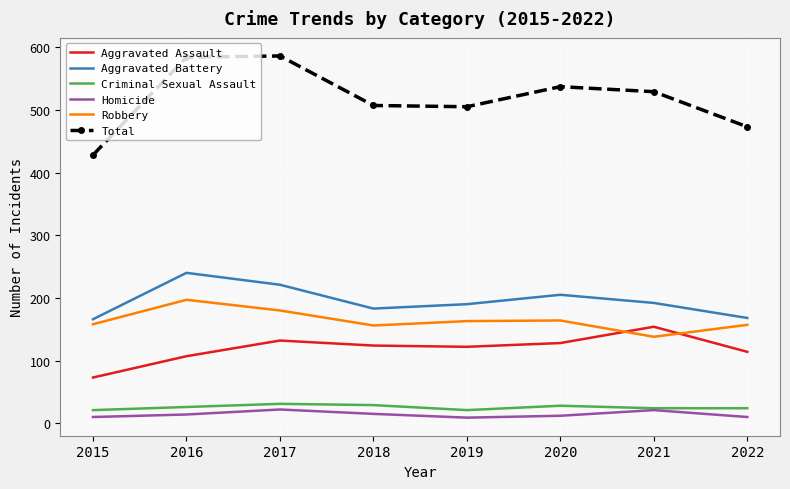

Which series has the largest total across all categories?

Total